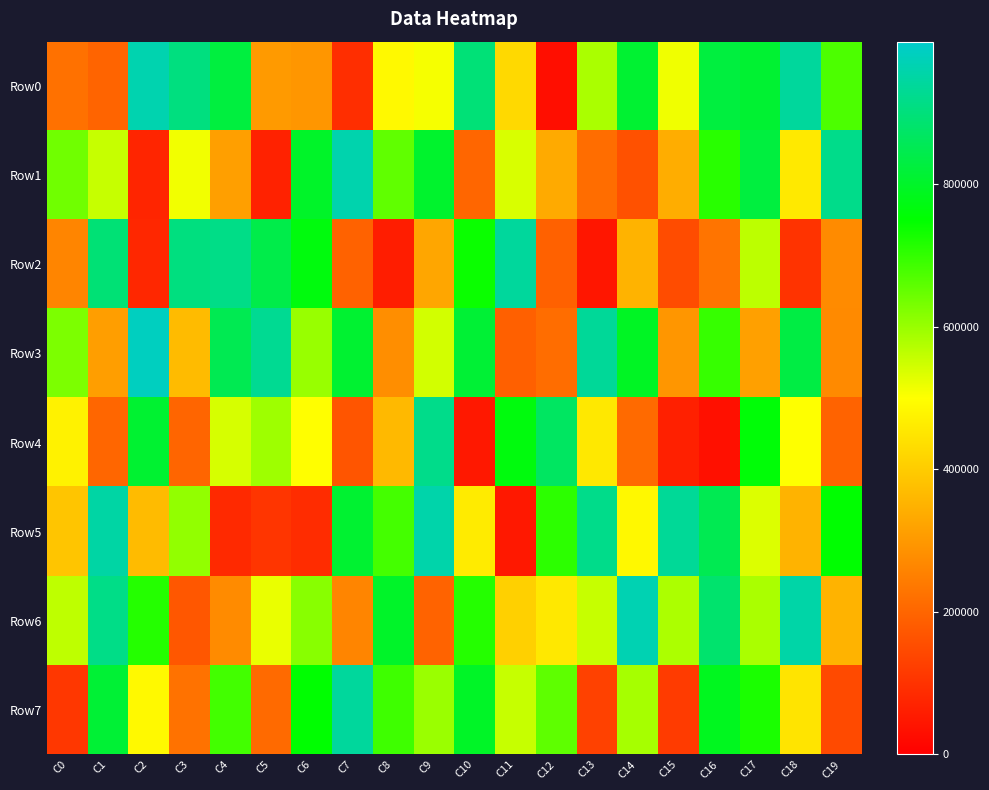

Reading left to right, list all the values displayed in this chart.

Row0: C0=222921	C1=198374	C2=963796	C3=905873	C4=827110	C5=303079	C6=295455	C7=91840	C8=489739	C9=508508	C10=894774	C11=425920	C12=29874	C13=582838	C14=812440	C15=514328	C16=827369	C17=811038	C18=941054	C19=675591
Row1: C0=639447	C1=554774	C2=74861	C3=512044	C4=313245	C5=68592	C6=799100	C7=962233	C8=655186	C9=806238	C10=202906	C11=538753	C12=335531	C13=215963	C14=162101	C15=340380	C16=710212	C17=826791	C18=457660	C19=919705
Row2: C0=262563	C1=892950	C2=78927	C3=905229	C4=915897	C5=840291	C6=766411	C7=193906	C8=60283	C9=327507	C10=740041	C11=940912	C12=191583	C13=45764	C14=351611	C15=151205	C16=230357	C17=566385	C18=101602	C19=273532
Row3: C0=628670	C1=311464	C2=983270	C3=367343	C4=851219	C5=929602	C6=600940	C7=810313	C8=281044	C9=544260	C10=815000	C11=190420	C12=216146	C13=935885	C14=793696	C15=295110	C16=696362	C17=314561	C18=833821	C19=272052
Row4: C0=475530	C1=201795	C2=809191	C3=201067	C4=539792	C5=594924	C6=499503	C7=169395	C8=365178	C9=918251	C10=49490	C11=766830	C12=868120	C13=455686	C14=209840	C15=65482	C16=34675	C17=758055	C18=500203	C19=196893
Row5: C0=387846	C1=951004	C2=368701	C3=606542	C4=82313	C5=105569	C6=88566	C7=810044	C8=681654	C9=957112	C10=461343	C11=50489	C12=706279	C13=919388	C14=486939	C15=934879	C16=850853	C17=533307	C18=352393	C19=751045
Row6: C0=564435	C1=914969	C2=714648	C3=173065	C4=274623	C5=520142	C6=616824	C7=262159	C8=800498	C9=195864	C10=714707	C11=409077	C12=455820	C13=556517	C14=967644	C15=580777	C16=884004	C17=582473	C18=954920	C19=352763
Row7: C0=110175	C1=814845	C2=489808	C3=224870	C4=684702	C5=209523	C6=751778	C7=939501	C8=688805	C9=598429	C10=798196	C11=555653	C12=656706	C13=128992	C14=586966	C15=118636	C16=787673	C17=724336	C18=447479	C19=147820